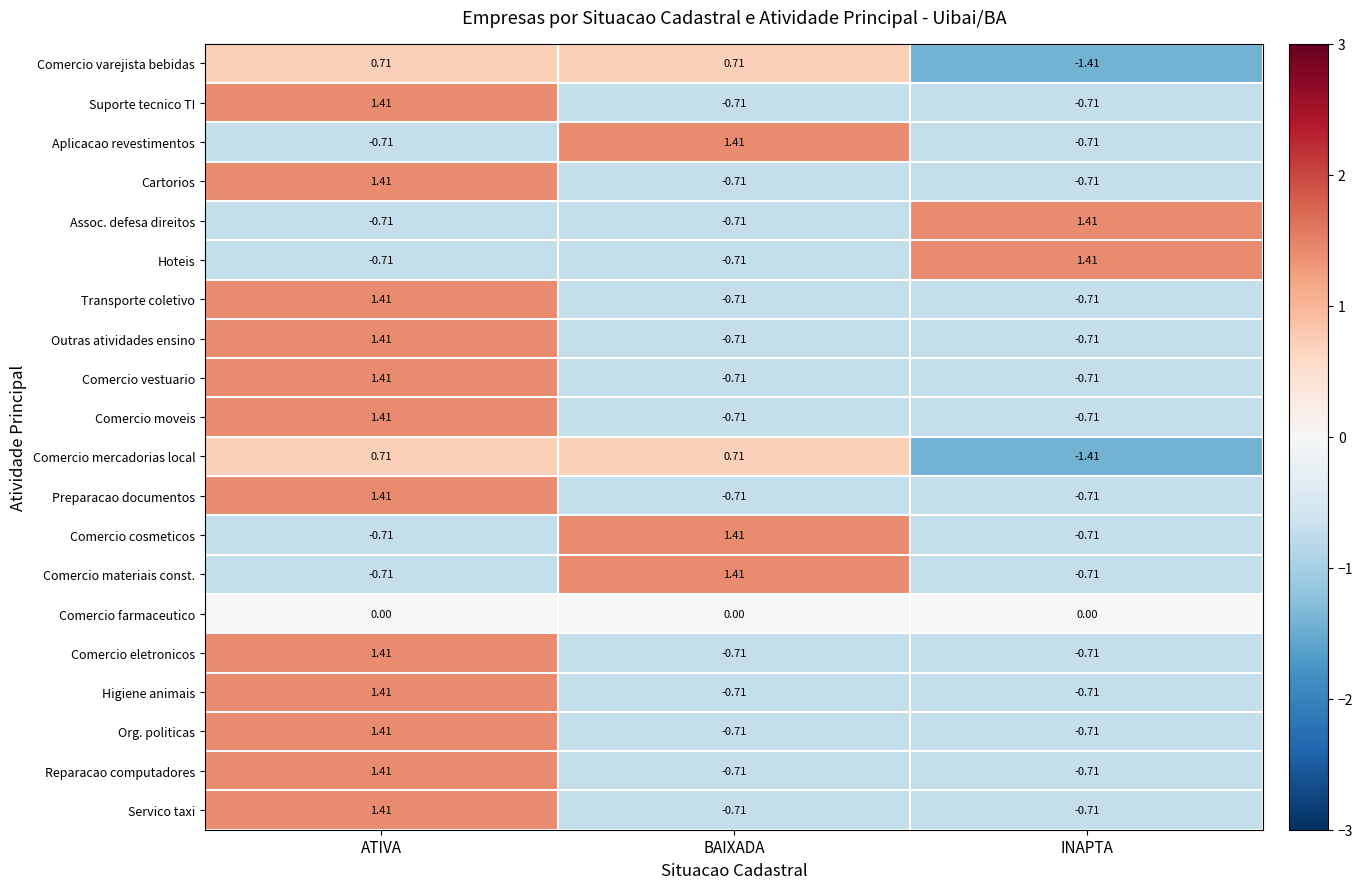

At which label does Comercio eletronicos first exceed 0?

ATIVA